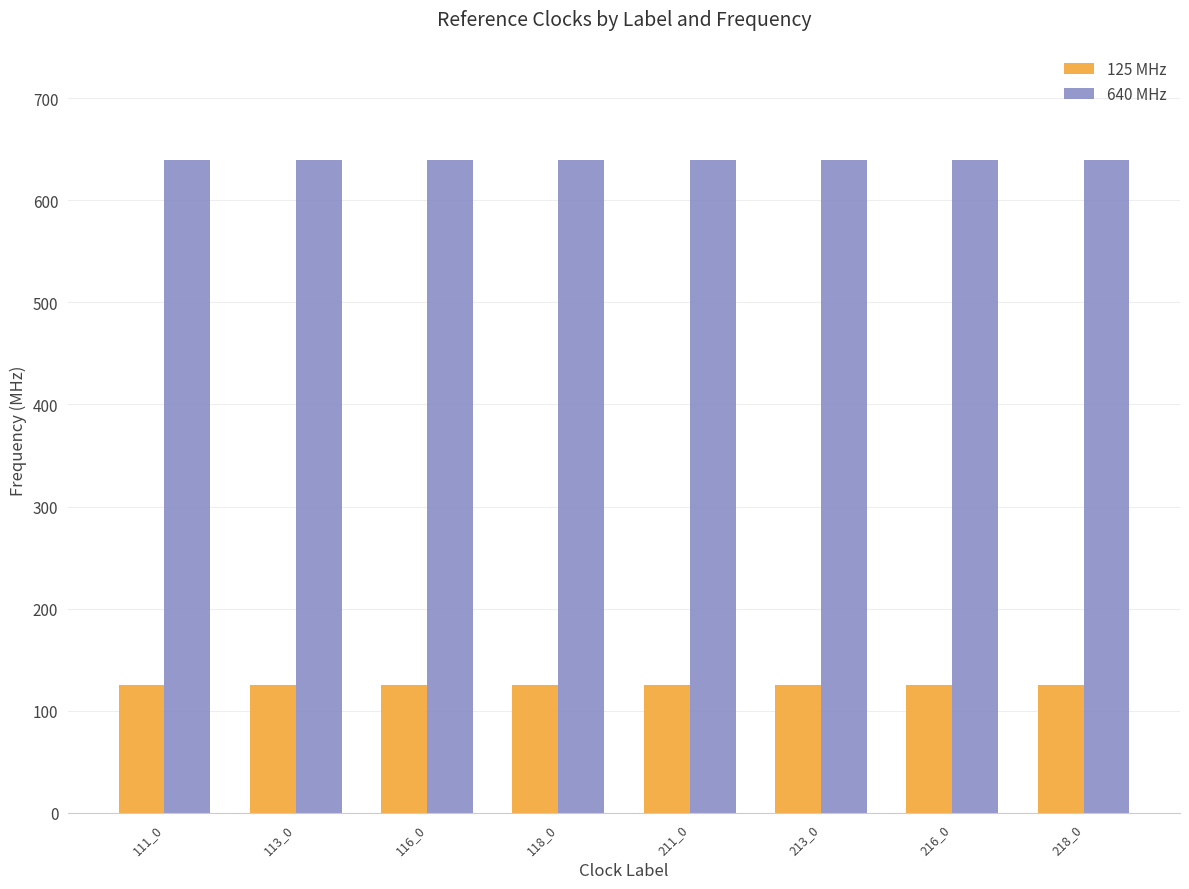

Rank the series by their average value, from lowest to highest.

125 MHz, 640 MHz